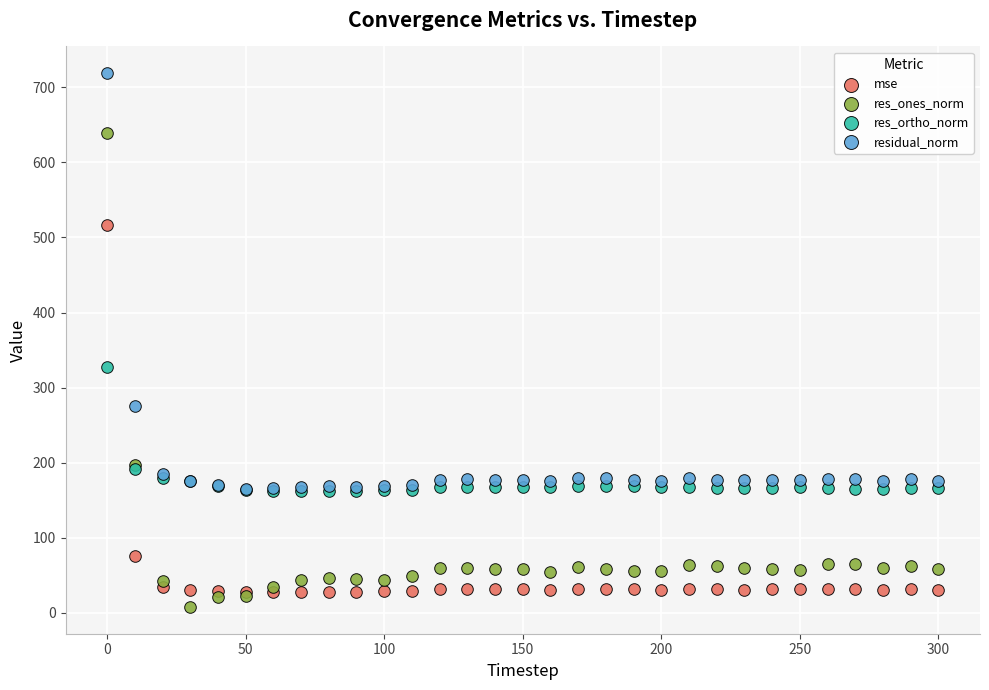

Across all series, what Y value is closest to 363?

328.0